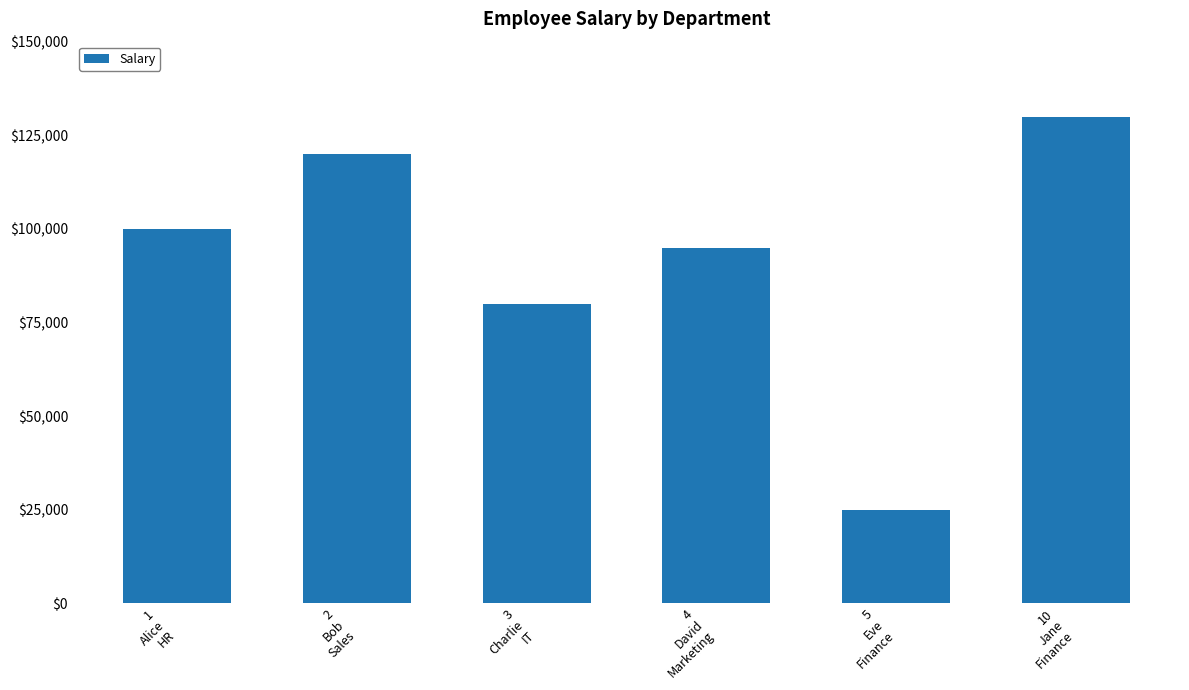

List the labels in order of value, largest first.

10
Jane
Finance, 2
Bob
Sales, 1
Alice
HR, 4
David
Marketing, 3
Charlie
IT, 5
Eve
Finance